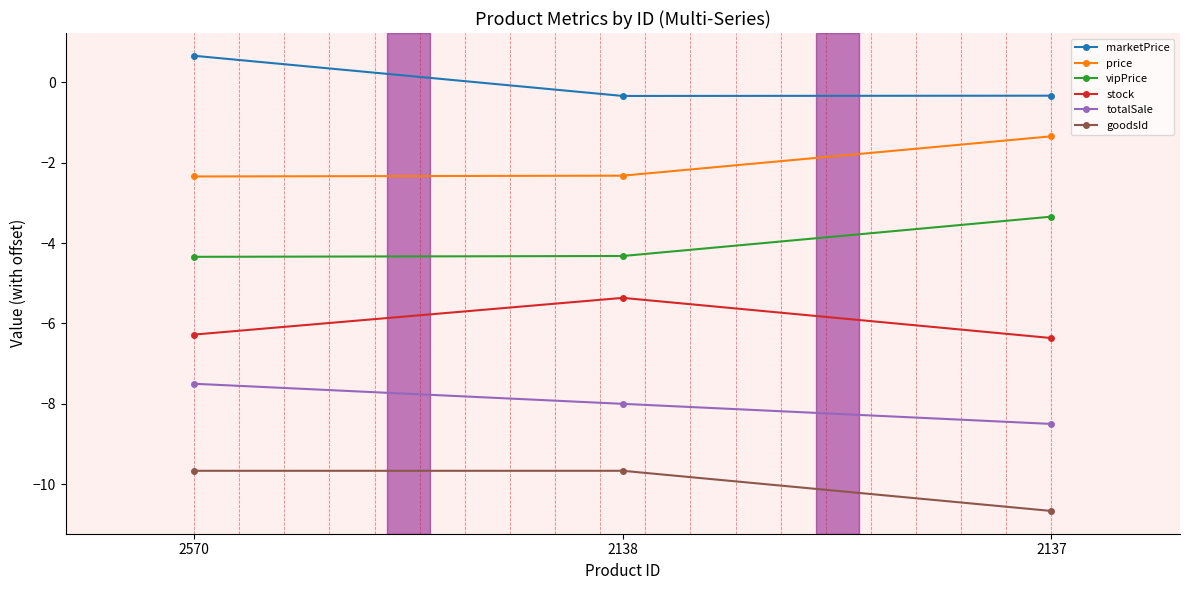

What is the total value across all series at 2570?

-29.5